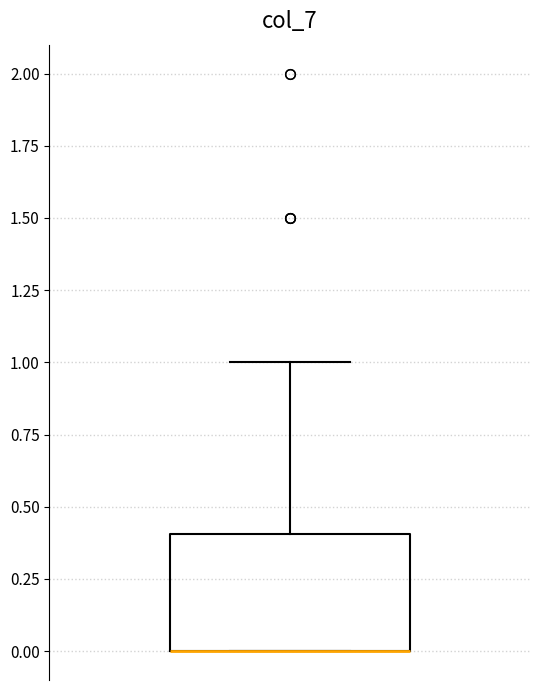

Read this box plot against the y-axis: the position of the median line, the range covered by the box, and the ends of both whiskers. The values are not printed on the chart, so give them approximately, as read against the axis.

median 0.0 (drawn on the box's lower edge), box 0.0 to 0.4, whiskers 0.0 to 1.0